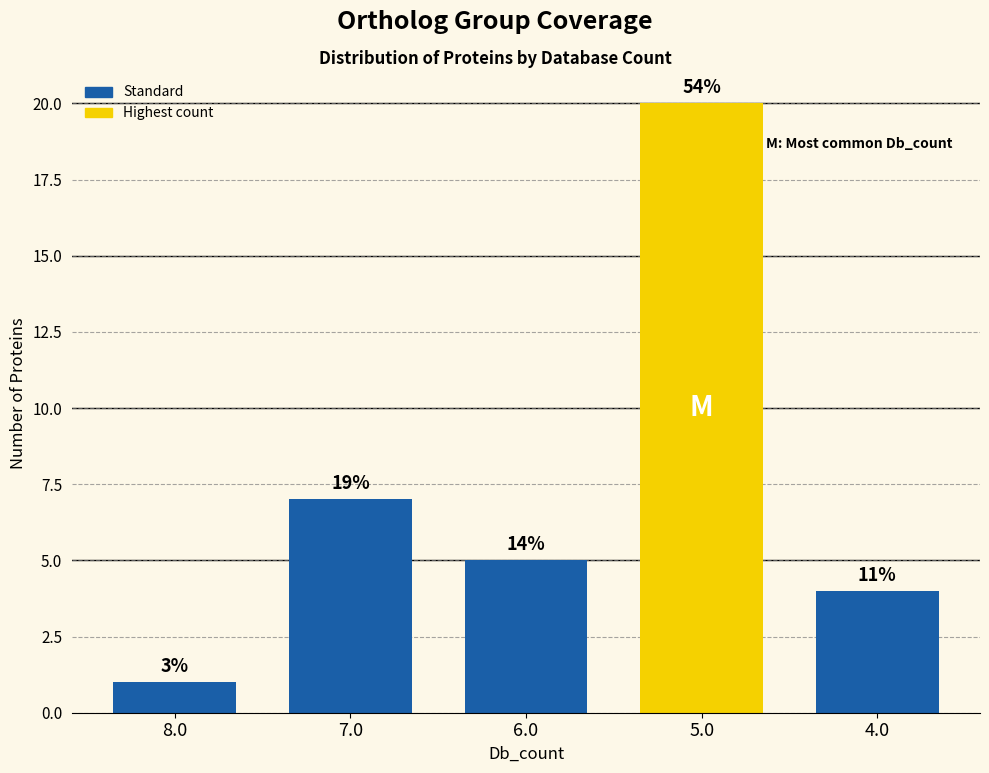

Reading left to right, extract all data points from this chart.

8.0=1	7.0=7	6.0=5	5.0=20	4.0=4